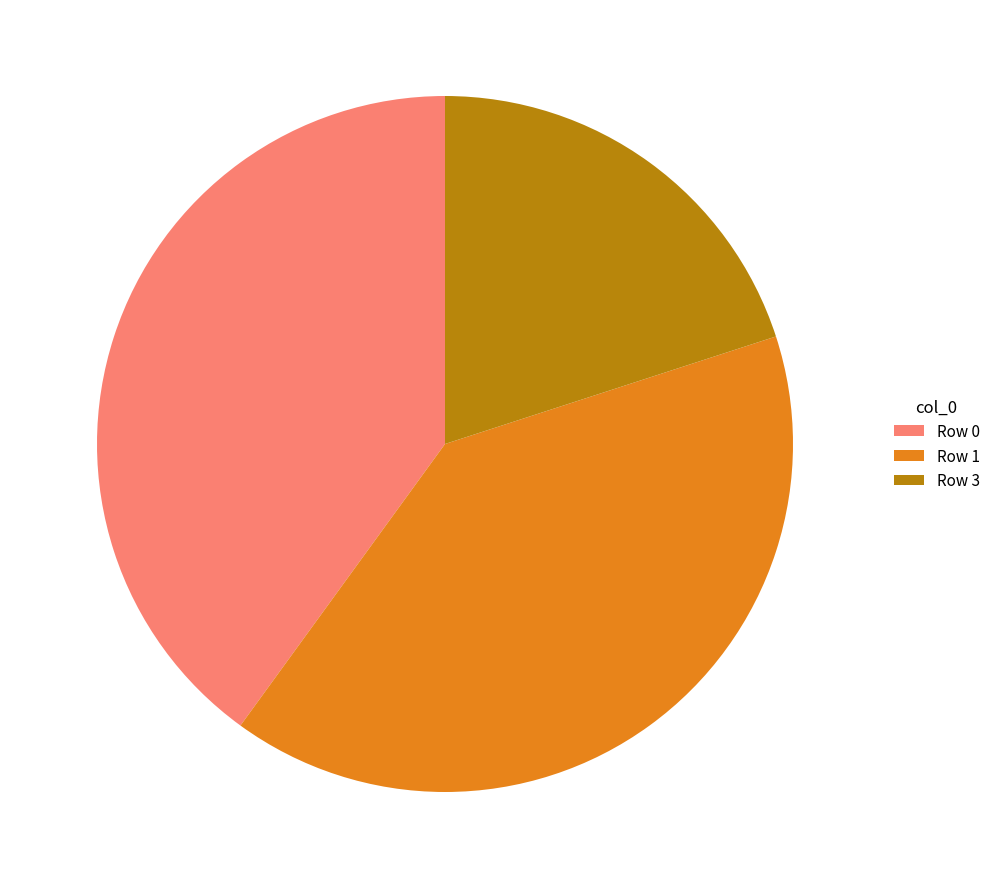

Does Row 0 represent more than half of the total?

No